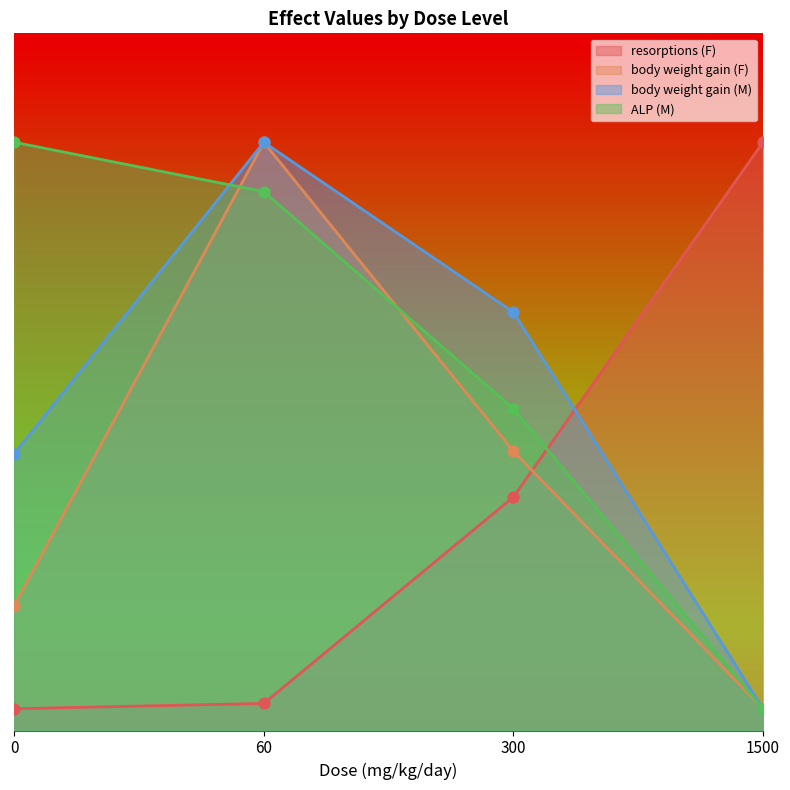

What is the total value across all series at 1500?

150.0